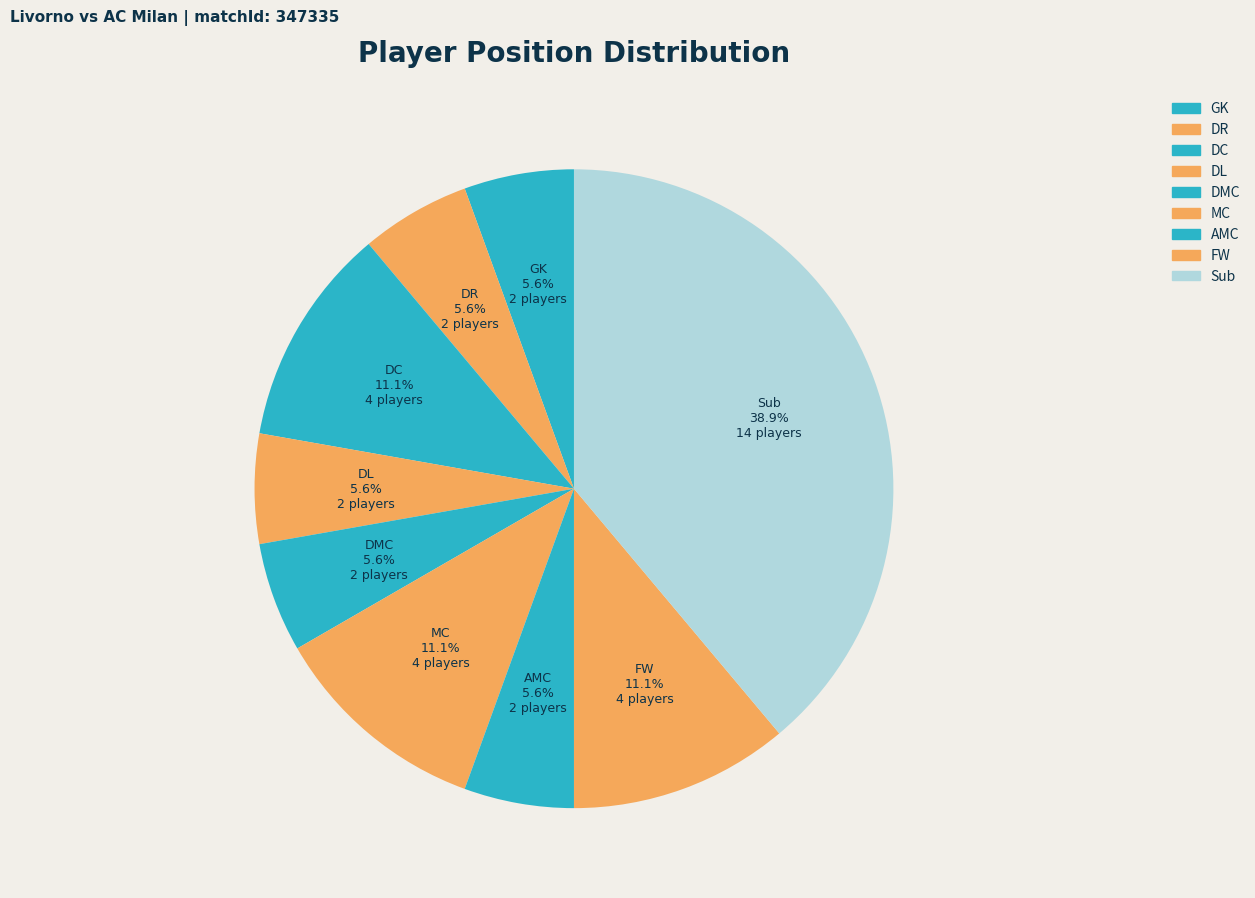

How many slices are in this pie chart?

9